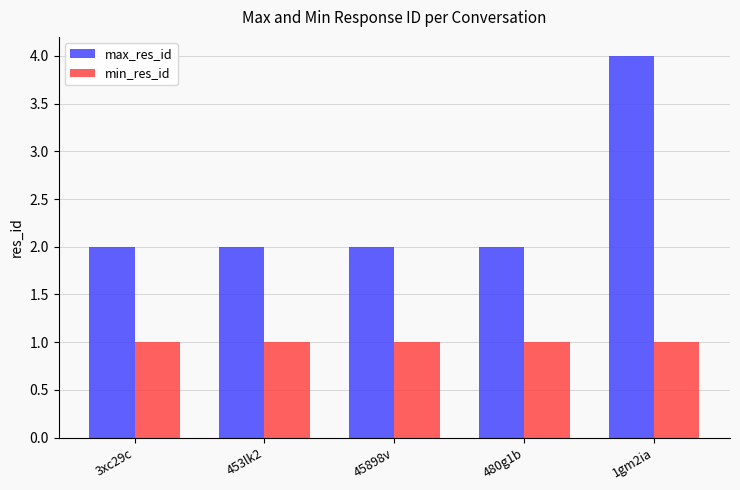

Which series has the widest spread of values?

max_res_id